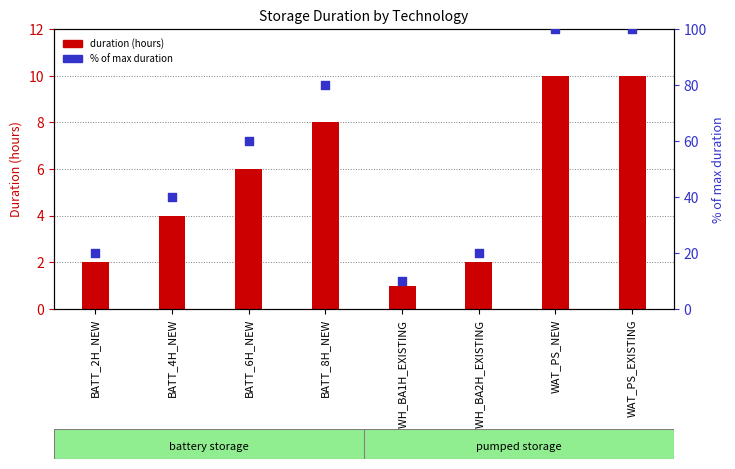

Which series has the widest spread of Y values?

% of max duration